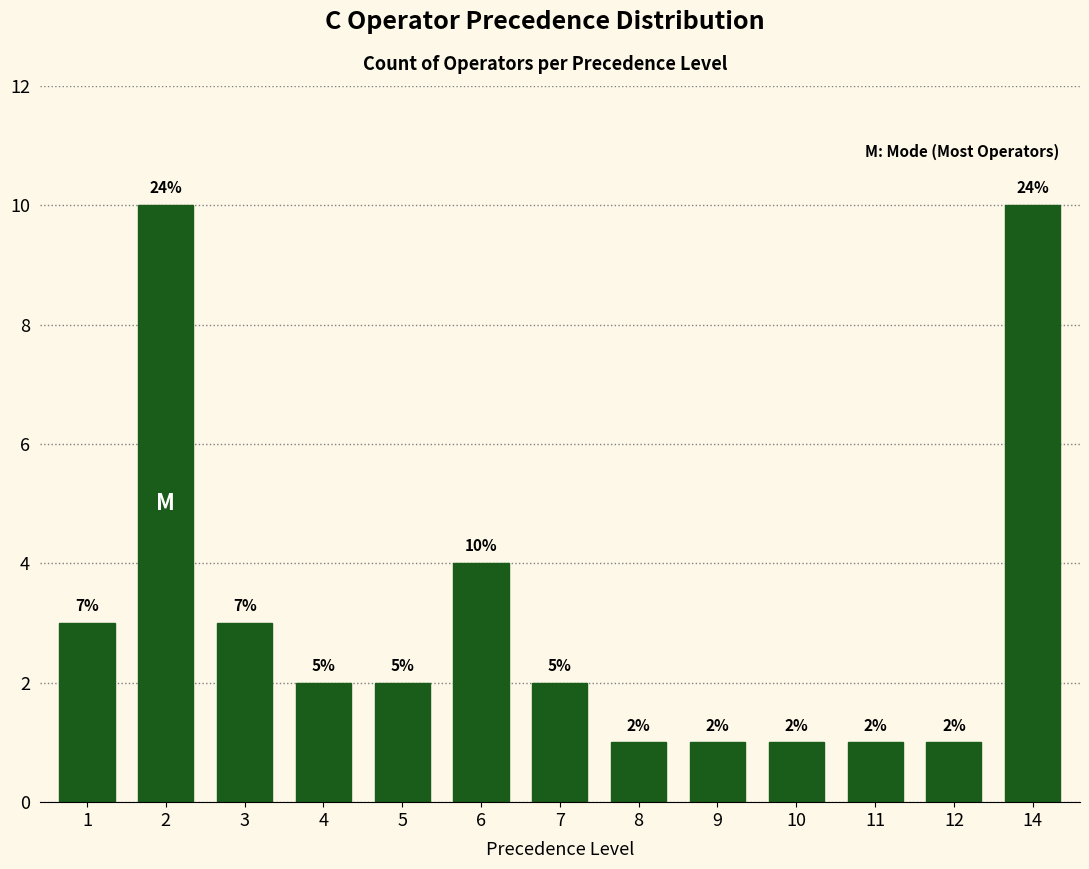

How many bars are there in total?

13